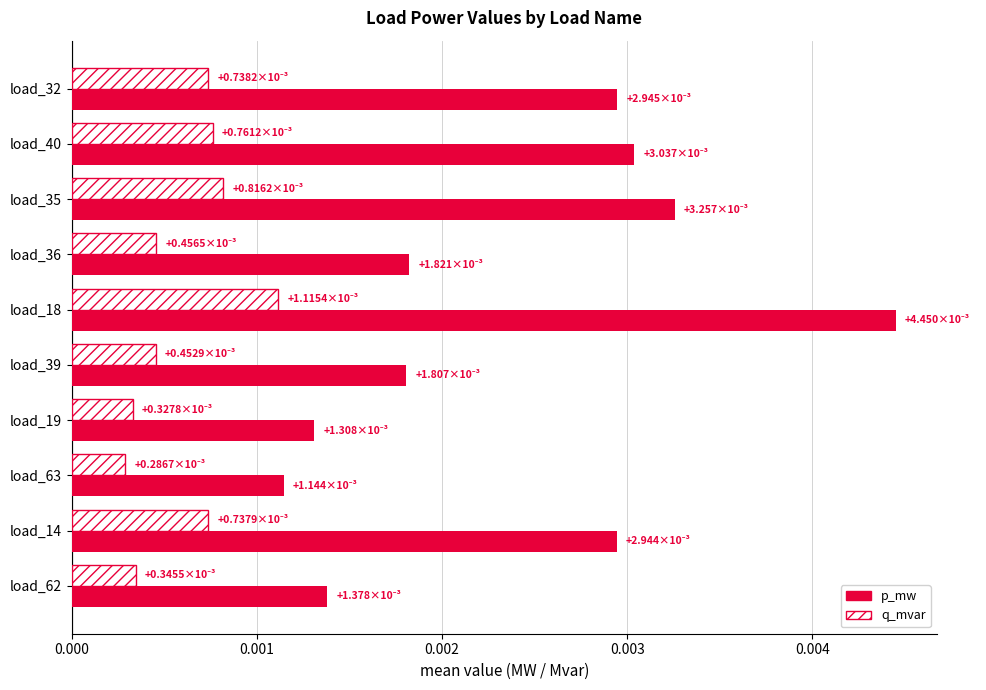

List the series in order of their peak value, highest first.

p_mw, q_mvar